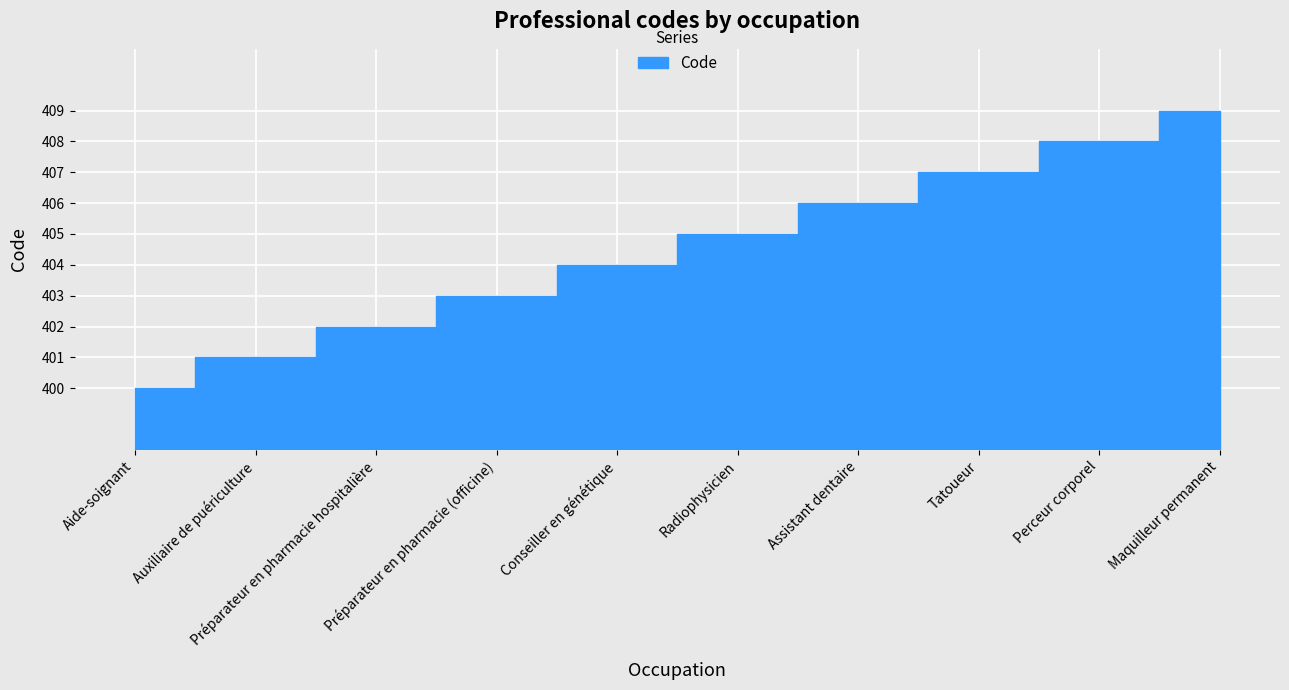

Which category has the lowest value across all series?

Aide-soignant